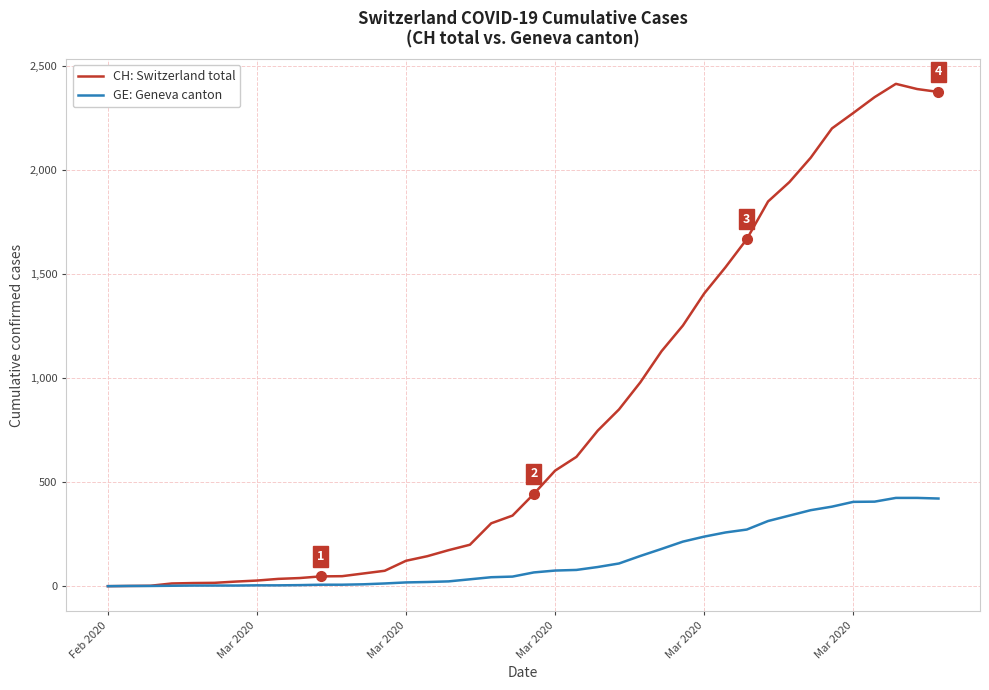

Does the chart have visible grid lines?

Yes